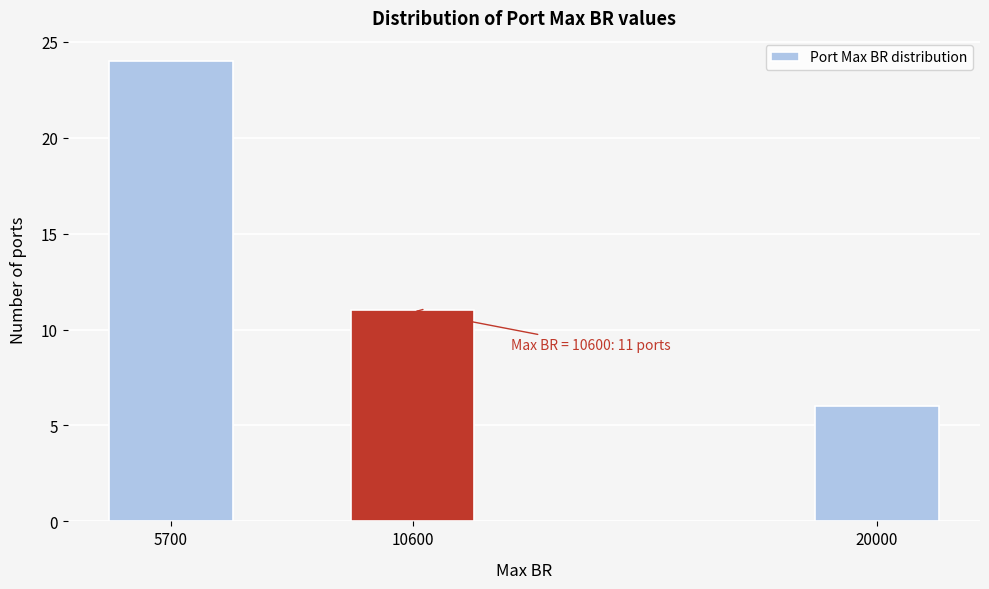

Reading right to left, extract all data points from this chart.

20000=6	10600=11	5700=24